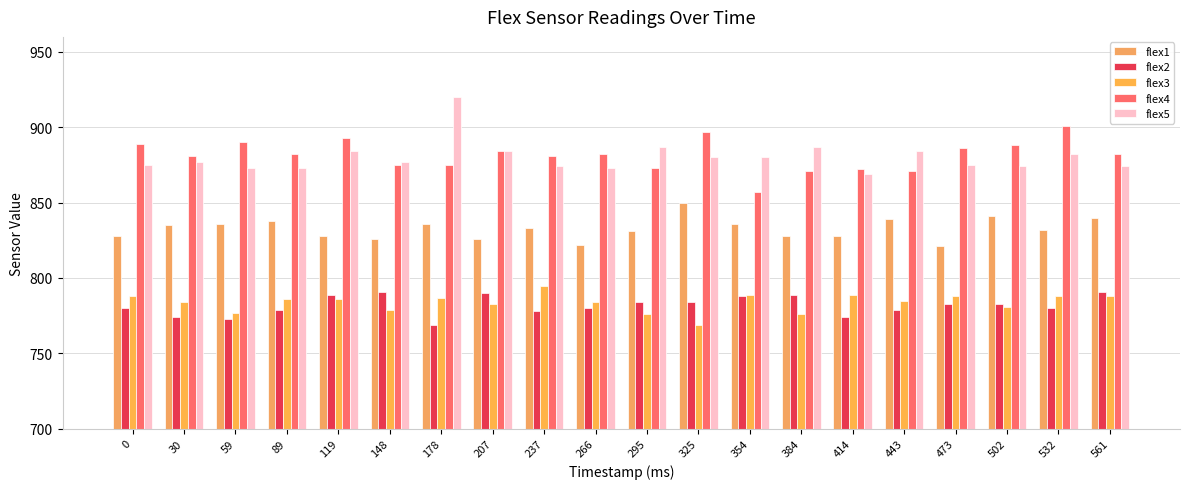

What is the maximum value shown in the chart?

920